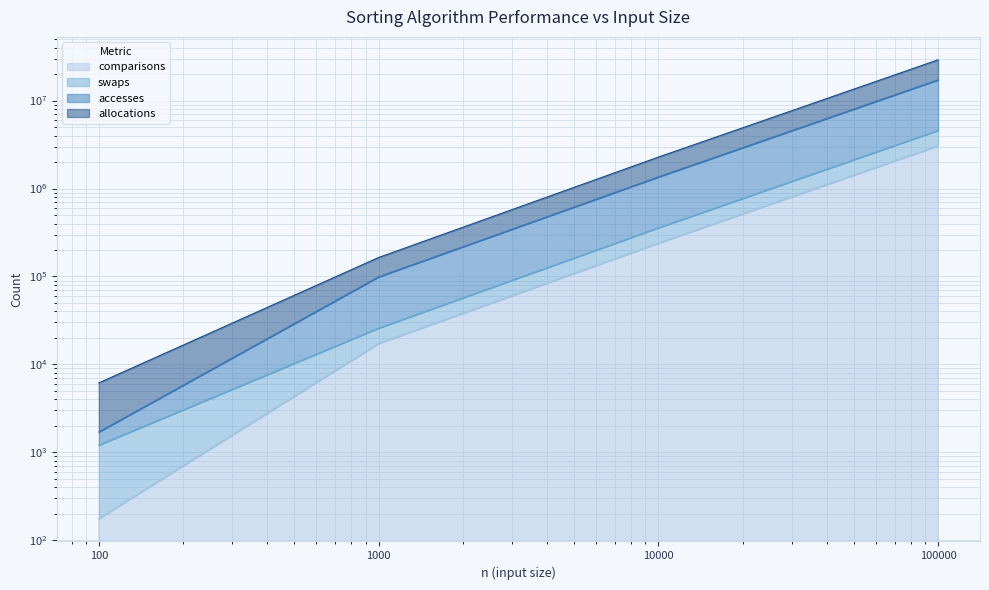

The comparisons series shows 5207292 at 100000. True or false?

False